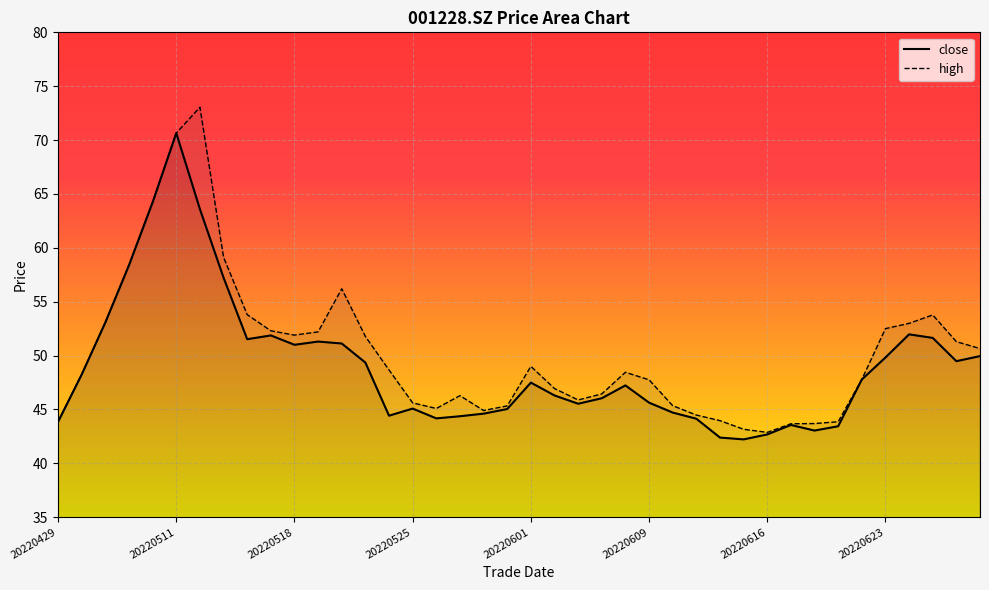

Reading right to left, extract all data points from this chart.

close: 20220629=50.0	20220628=49.5	20220627=51.6	20220624=52.0	20220623=49.8	20220622=47.8	20220621=43.4	20220620=43.0	20220617=43.6	20220616=42.7	20220615=42.2	20220614=42.4	20220613=44.1	20220610=44.7	20220609=45.6	20220608=47.2	20220607=46.0	20220606=45.5	20220602=46.3	20220601=47.5	20220531=45.0	20220530=44.6	20220527=44.4	20220526=44.2	20220525=45.1	20220524=44.4	20220523=49.4	20220520=51.1	20220519=51.3	20220518=51.0	20220517=51.9	20220516=51.5	20220513=57.2	20220512=63.6	20220511=70.7	20220510=64.2	20220509=58.4	20220506=53.1	20220505=48.2	20220429=43.9
high: 20220629=50.6	20220628=51.3	20220627=53.8	20220624=53.0	20220623=52.5	20220622=47.8	20220621=43.9	20220620=43.7	20220617=43.7	20220616=42.9	20220615=43.2	20220614=44.0	20220613=44.5	20220610=45.4	20220609=47.8	20220608=48.5	20220607=46.4	20220606=45.9	20220602=46.9	20220601=49.0	20220531=45.3	20220530=44.9	20220527=46.3	20220526=45.1	20220525=45.6	20220524=48.7	20220523=51.8	20220520=56.2	20220519=52.2	20220518=51.9	20220517=52.3	20220516=53.8	20220513=59.1	20220512=73.0	20220511=70.7	20220510=64.2	20220509=58.4	20220506=53.1	20220505=48.2	20220429=43.9